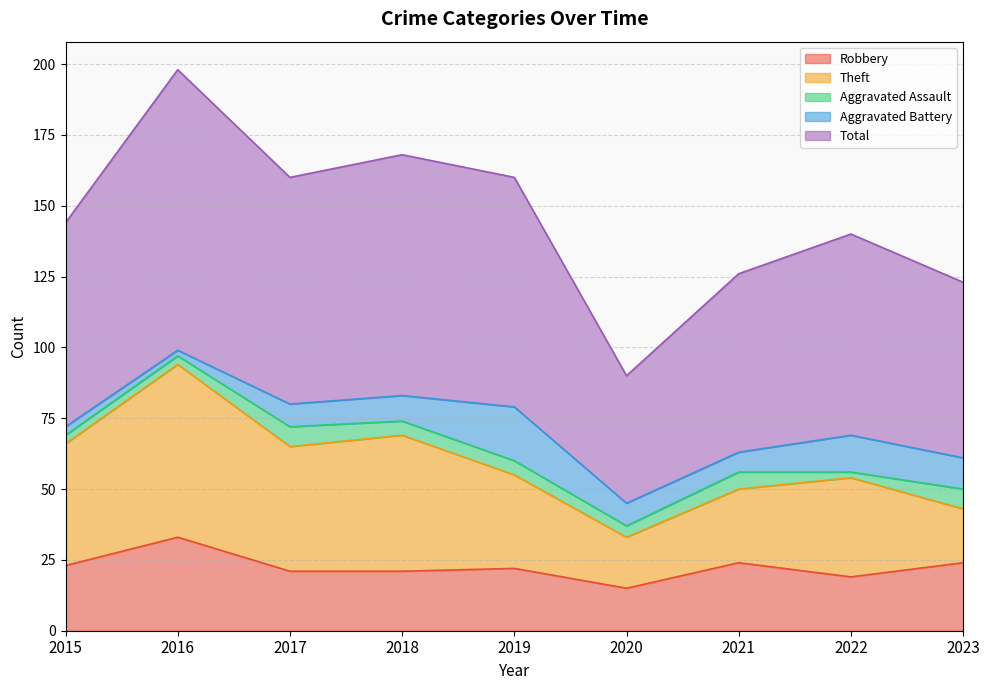

What is the sum of all Total values?

658